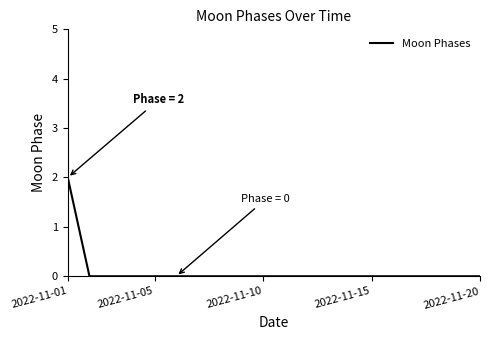

How many lines are shown in the chart?

1